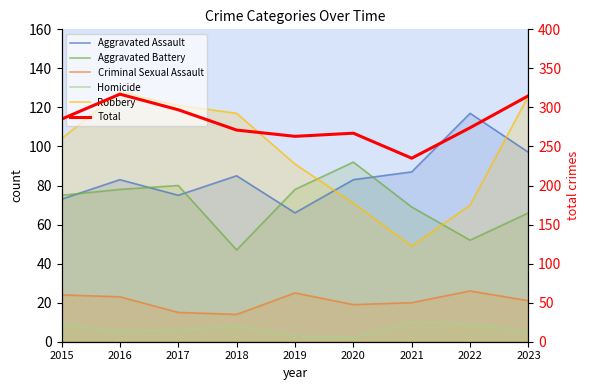

What are all the series names shown in the legend?

Aggravated Assault, Aggravated Battery, Criminal Sexual Assault, Homicide, Robbery, Total